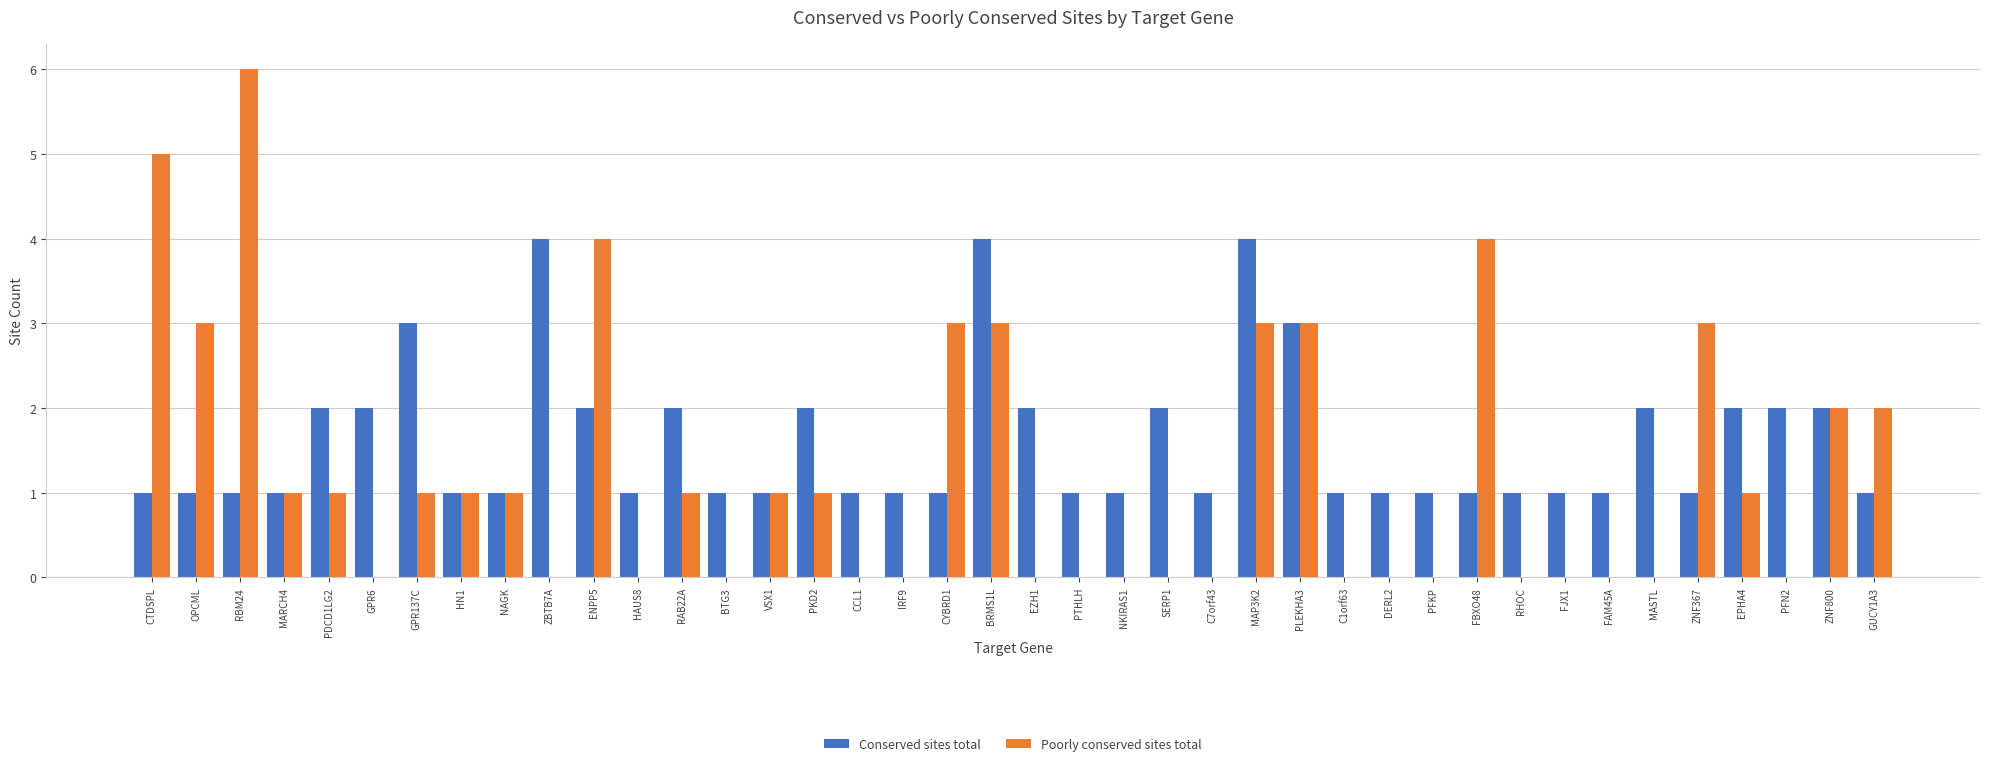

True or false: Conserved sites total has a value of 3 at RAB22A.

False